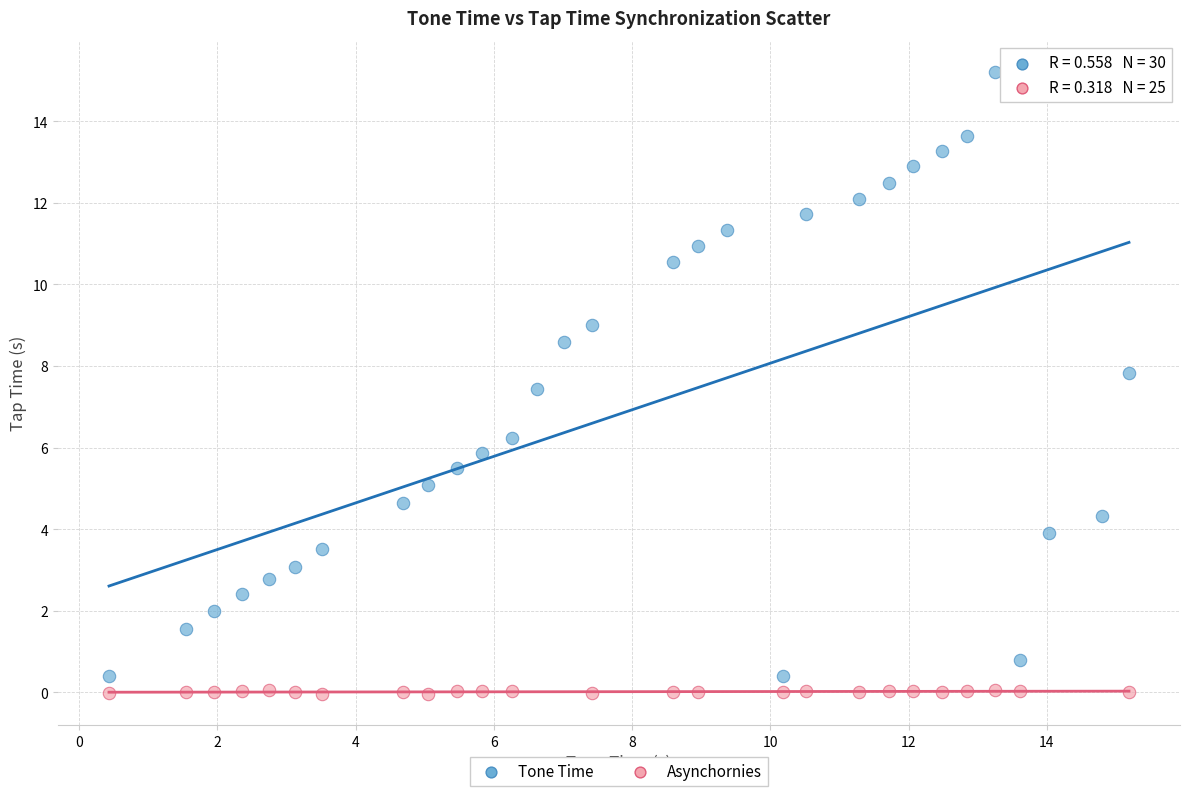

Which series reaches the maximum Y coordinate?

Tone Time